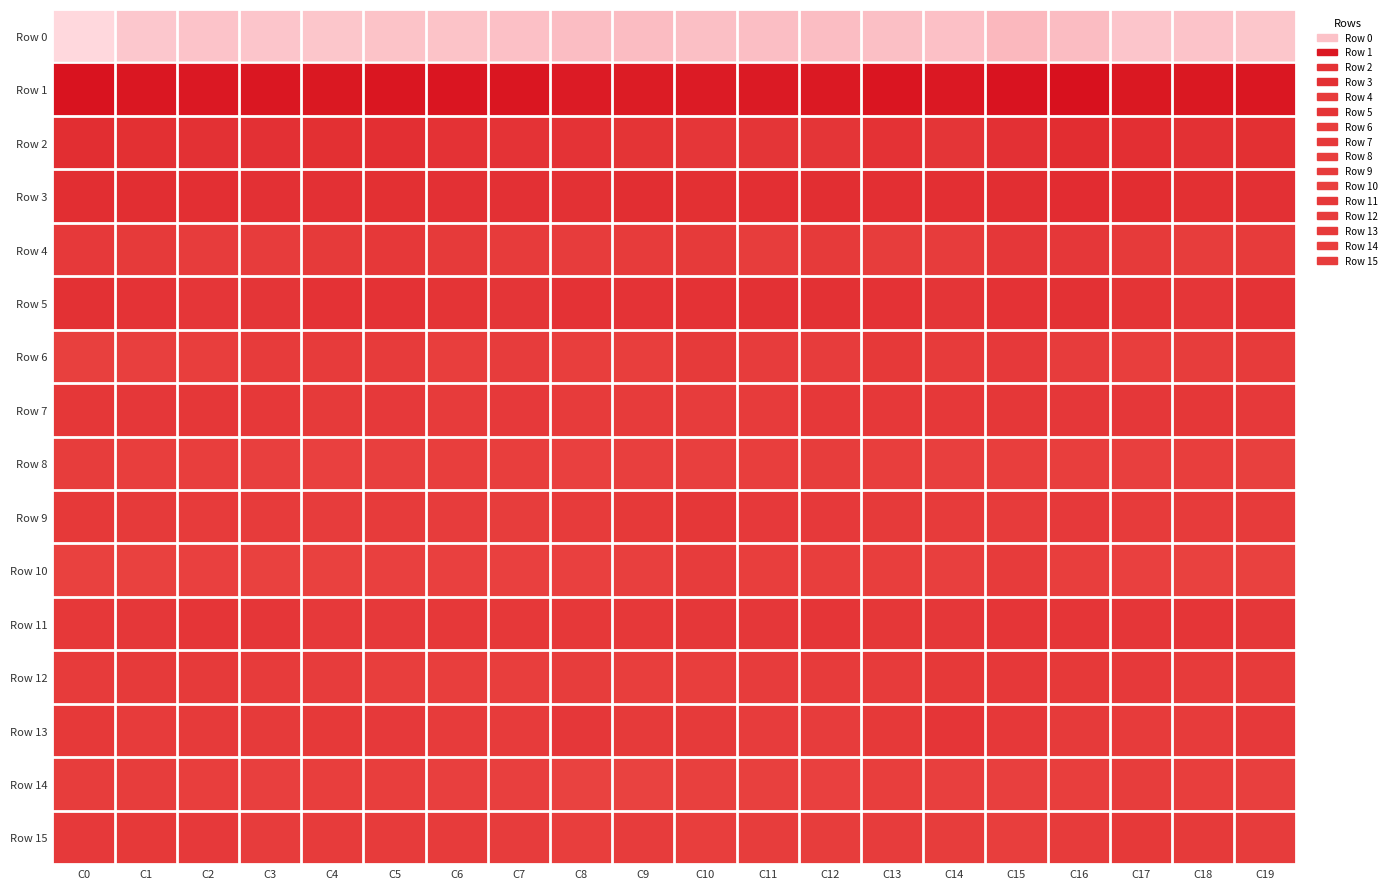

Count the number of categories in the chart.

20